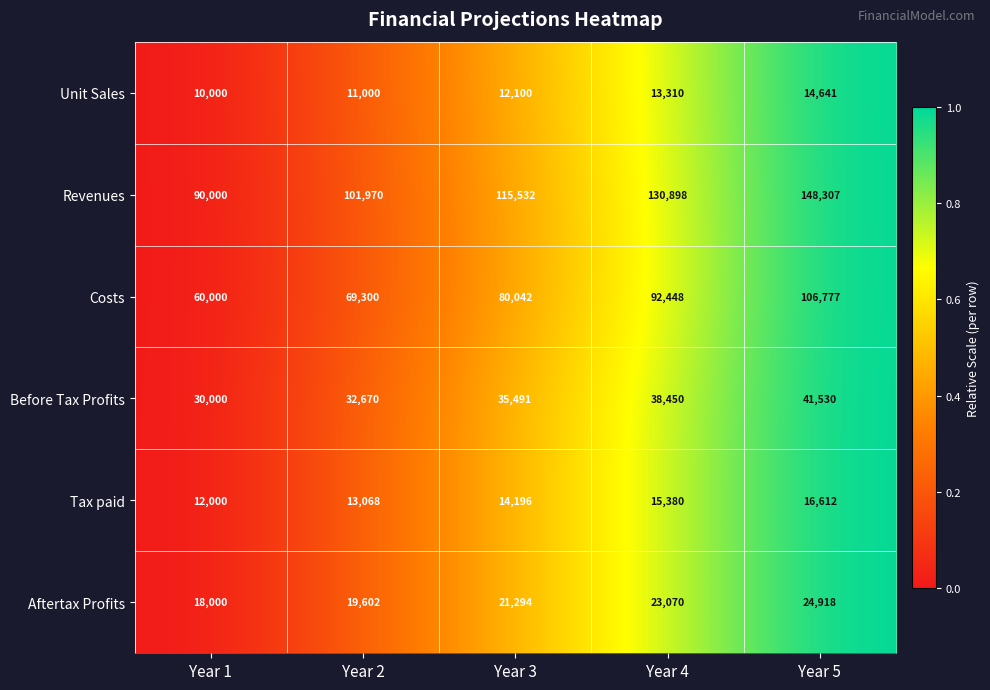

At which category is the sum across all series the highest?

Year 5